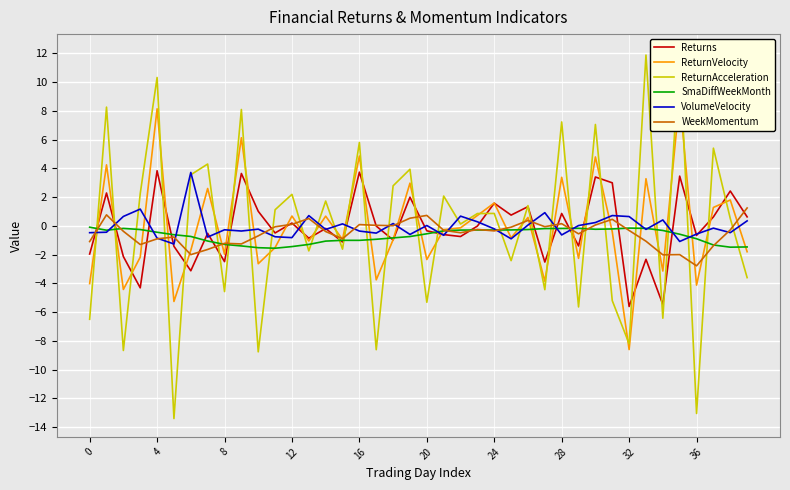

How many interior local valleys does the SmaDiffWeekMonth series have?

6